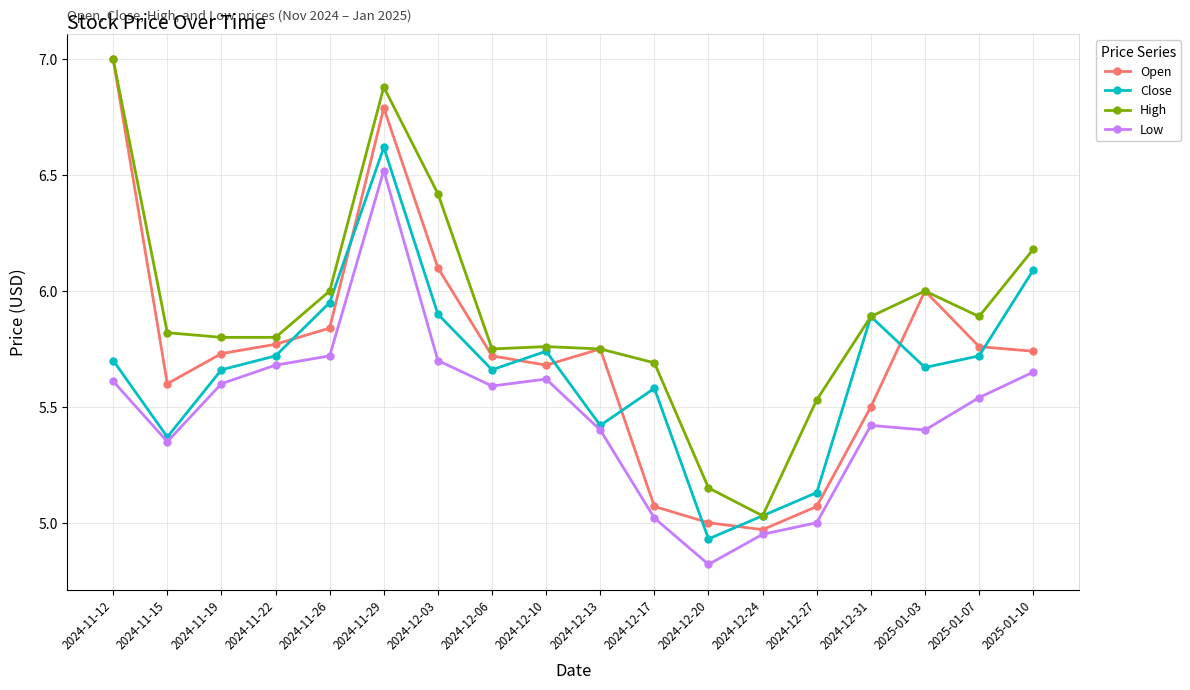

How many distinct data groups are displayed?

4